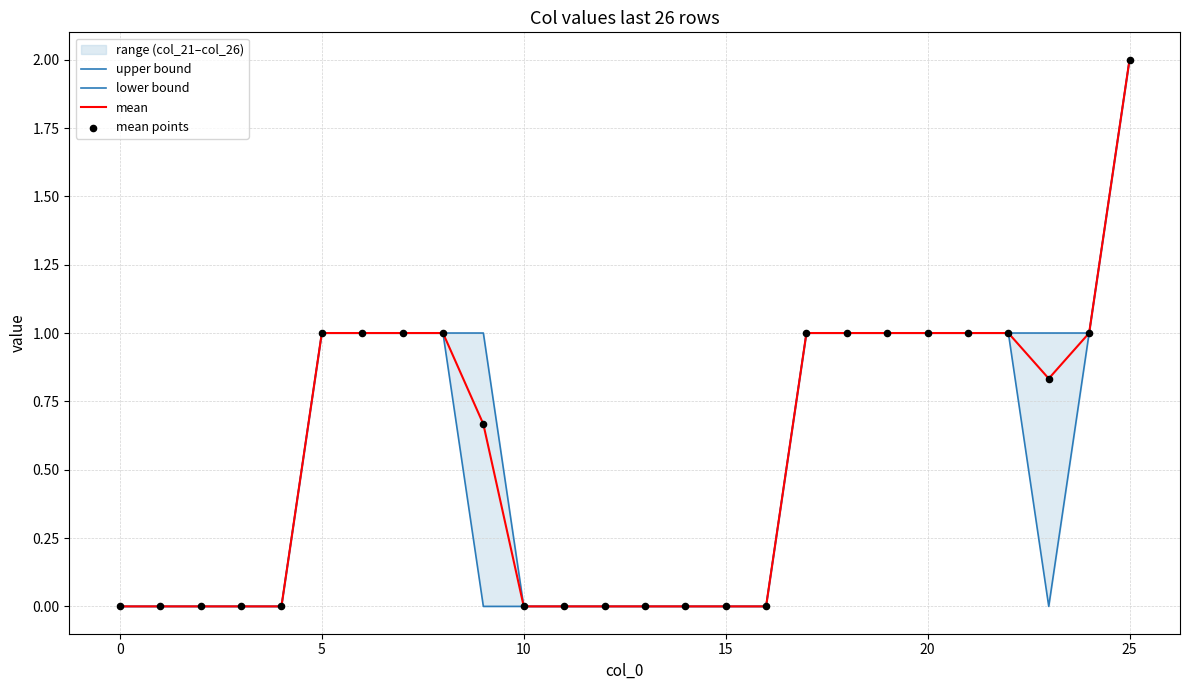

Which series has the widest spread of Y values?

upper bound